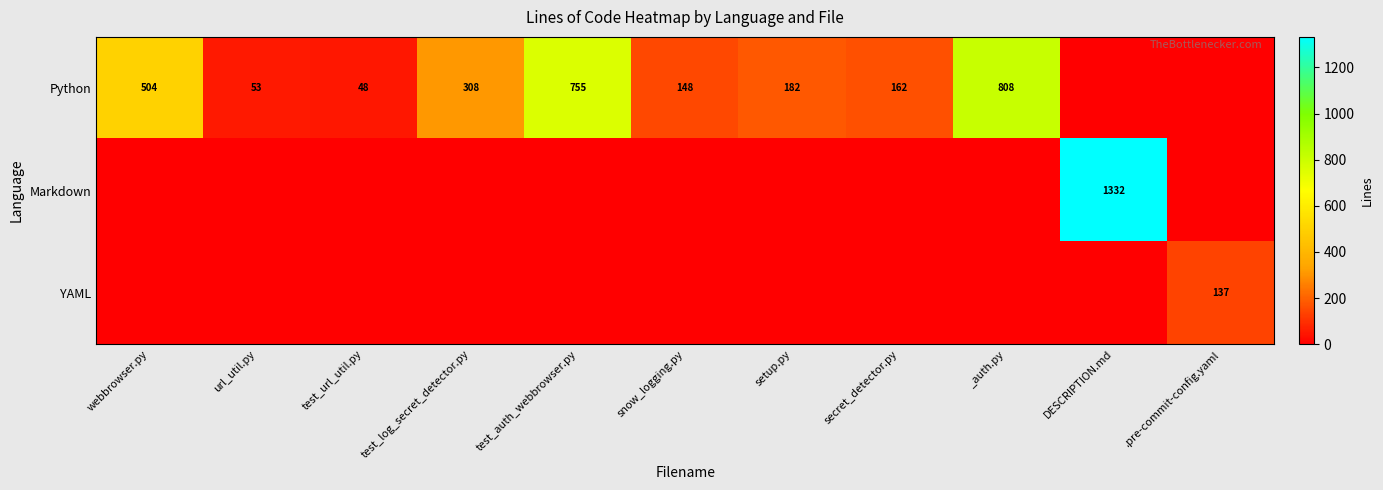

What is the difference between the Python values at url_util.py and test_log_secret_detector.py?

255